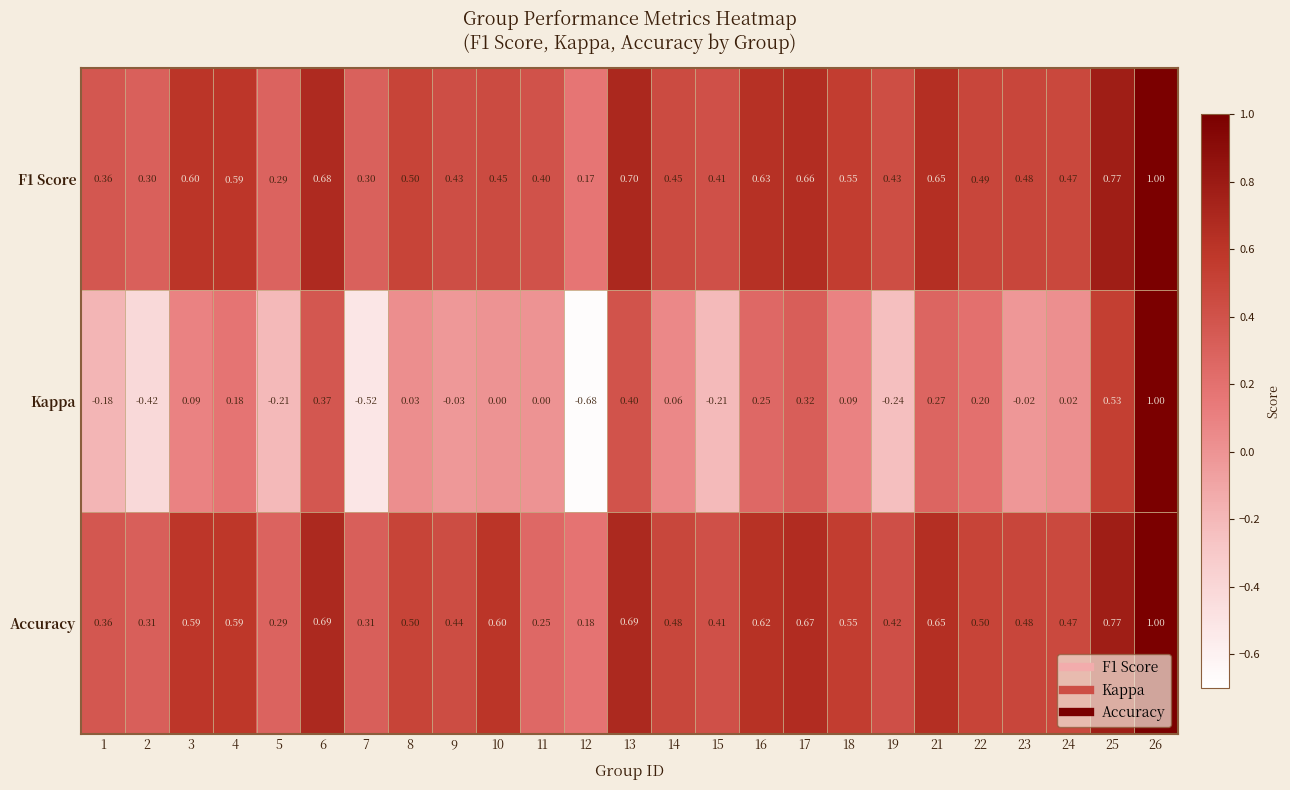

Which label corresponds to the largest value in the chart?

26